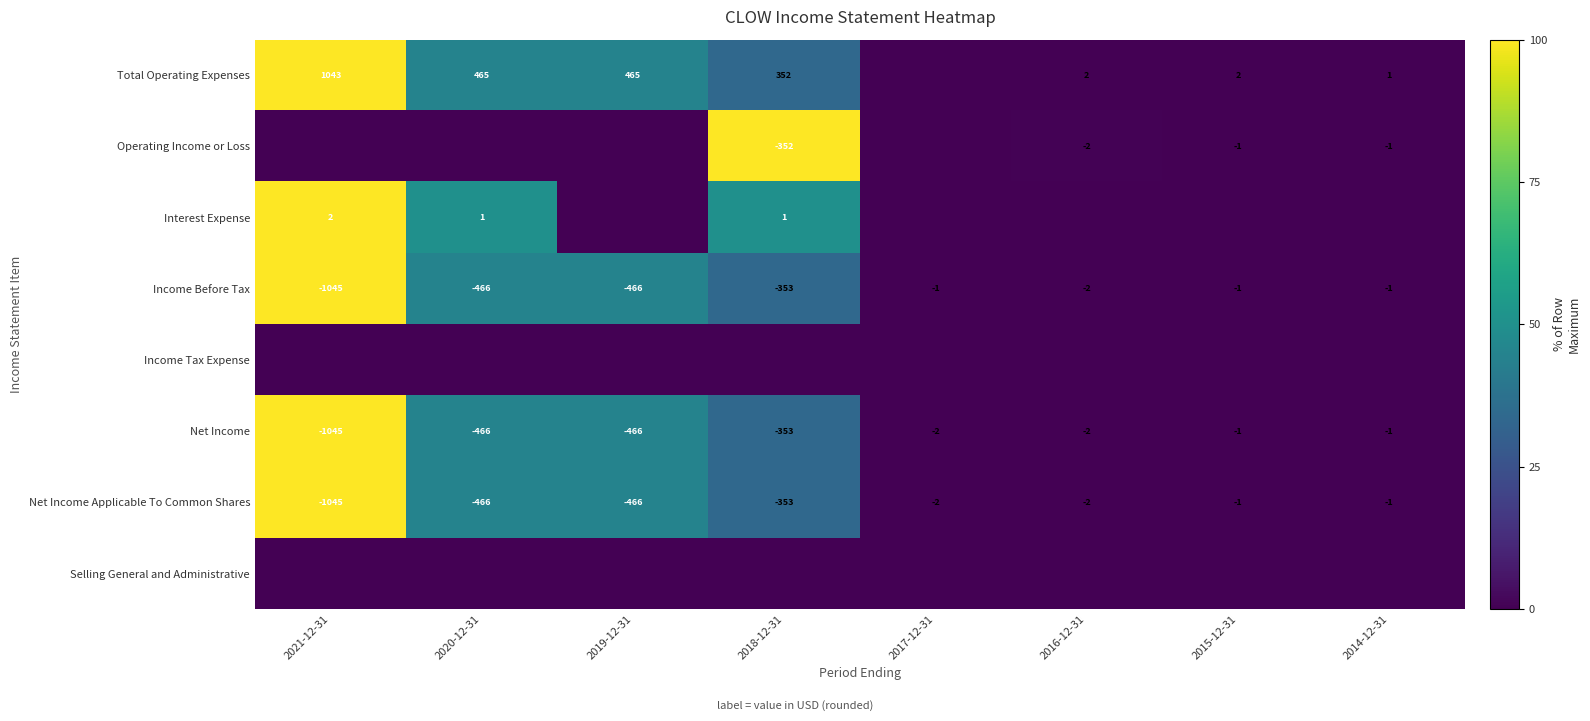

The Income Before Tax series shows -353 at 2018-12-31. True or false?

True